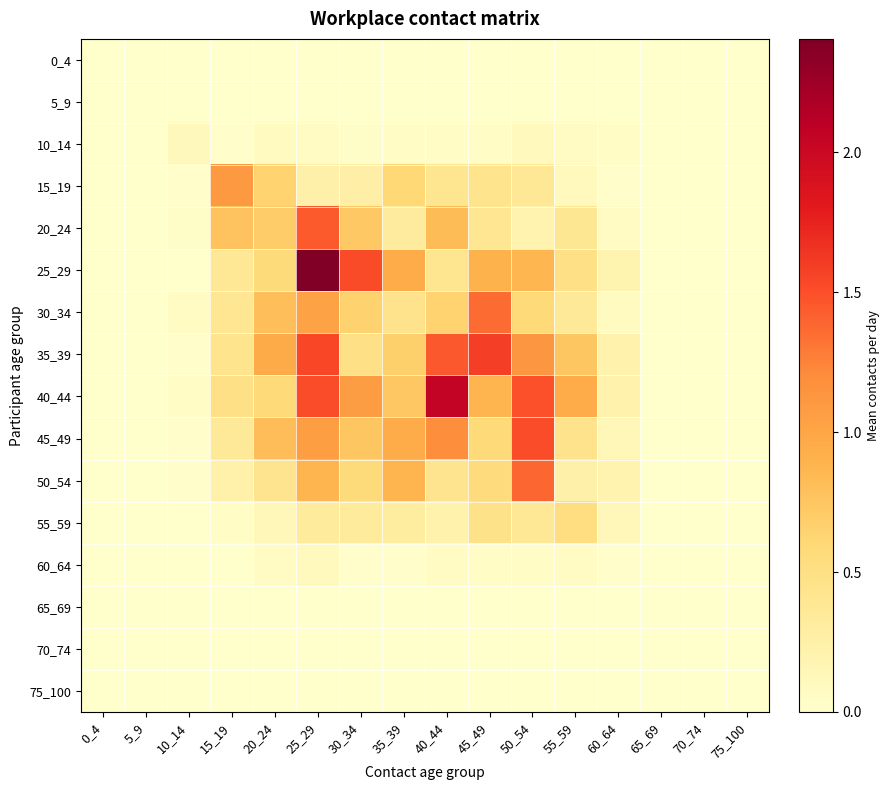

How many categories are shown in the chart?

16